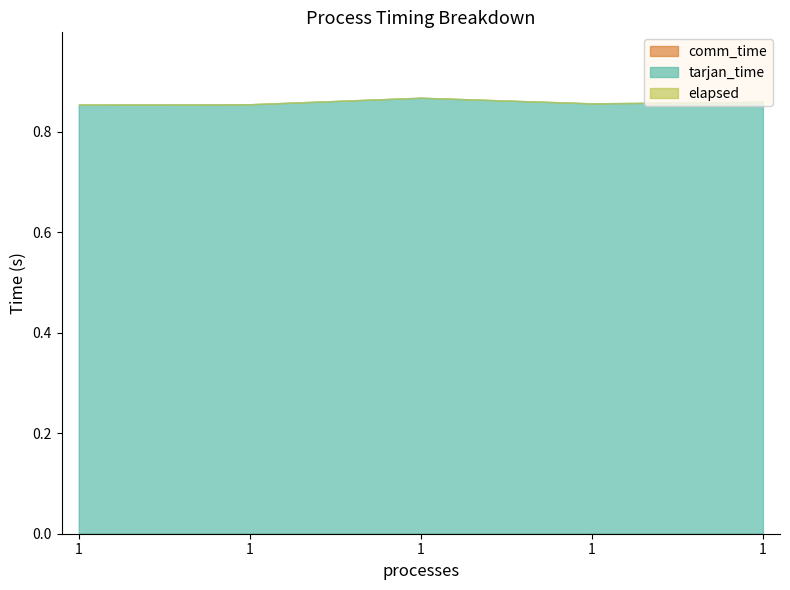

At which category does tarjan_time reach its first local valley?

1